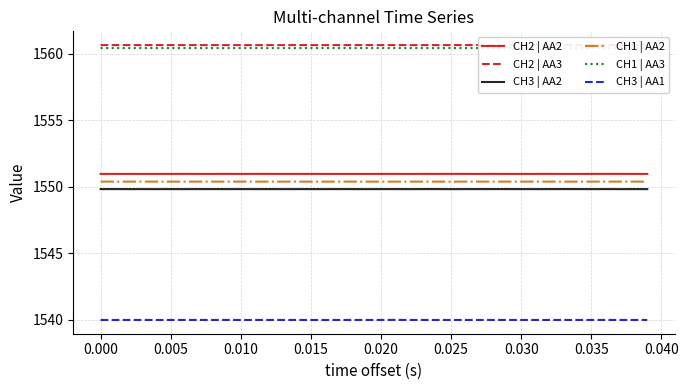

Reading left to right, what are all the values shown in this chart?

CH2 | AA2: 1551.0	1551.0	1551.0	1551.0	1551.0	1551.0	1551.0	1551.0	1551.0	1551.0	1551.0	1551.0	1551.0	1551.0	1551.0	1551.0	1551.0	1551.0	1551.0	1551.0	1551.0	1551.0	1551.0	1551.0	1551.0	1551.0	1551.0	1551.0	1551.0	1551.0	1551.0	1551.0	1551.0	1551.0	1551.0	1551.0	1551.0	1551.0	1551.0	1551.0
CH2 | AA3: 1560.7	1560.7	1560.7	1560.7	1560.7	1560.7	1560.7	1560.7	1560.7	1560.7	1560.7	1560.7	1560.7	1560.7	1560.7	1560.7	1560.7	1560.7	1560.7	1560.7	1560.7	1560.7	1560.7	1560.7	1560.7	1560.7	1560.7	1560.7	1560.7	1560.7	1560.7	1560.7	1560.7	1560.7	1560.7	1560.7	1560.7	1560.7	1560.7	1560.7
CH3 | AA2: 1549.8	1549.8	1549.8	1549.8	1549.8	1549.8	1549.8	1549.8	1549.8	1549.8	1549.8	1549.8	1549.8	1549.8	1549.8	1549.8	1549.8	1549.8	1549.8	1549.8	1549.8	1549.8	1549.8	1549.8	1549.8	1549.8	1549.8	1549.8	1549.8	1549.8	1549.8	1549.8	1549.8	1549.8	1549.8	1549.8	1549.8	1549.8	1549.8	1549.8
CH1 | AA2: 1550.4	1550.4	1550.4	1550.4	1550.4	1550.4	1550.4	1550.4	1550.4	1550.4	1550.4	1550.4	1550.4	1550.4	1550.4	1550.4	1550.4	1550.4	1550.4	1550.4	1550.4	1550.4	1550.4	1550.4	1550.4	1550.4	1550.4	1550.4	1550.4	1550.4	1550.4	1550.4	1550.4	1550.4	1550.4	1550.4	1550.4	1550.4	1550.4	1550.4
CH1 | AA3: 1560.4	1560.4	1560.4	1560.4	1560.4	1560.4	1560.4	1560.4	1560.4	1560.4	1560.4	1560.4	1560.4	1560.4	1560.4	1560.4	1560.4	1560.4	1560.4	1560.4	1560.4	1560.4	1560.4	1560.4	1560.4	1560.4	1560.4	1560.4	1560.4	1560.4	1560.4	1560.4	1560.4	1560.4	1560.4	1560.4	1560.4	1560.4	1560.4	1560.4
CH3 | AA1: 1540.0	1540.0	1540.0	1540.0	1540.0	1540.0	1540.0	1540.0	1540.0	1540.0	1540.0	1540.0	1540.0	1540.0	1540.0	1540.0	1540.0	1540.0	1540.0	1540.0	1540.0	1540.0	1540.0	1540.0	1540.0	1540.0	1540.0	1540.0	1540.0	1540.0	1540.0	1540.0	1540.0	1540.0	1540.0	1540.0	1540.0	1540.0	1540.0	1540.0